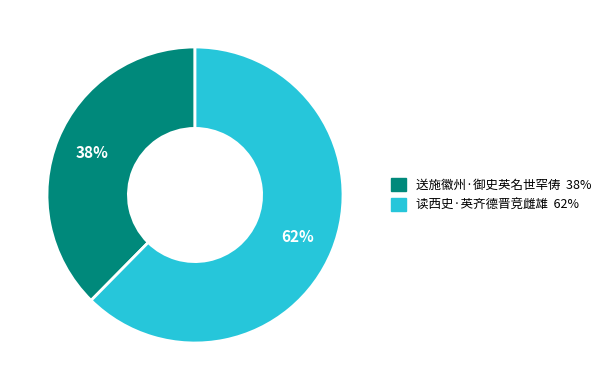

Which has a higher value, 送施徽州·御史英名世罕俦 or 读西史·英齐德晋竞雌雄?

读西史·英齐德晋竞雌雄